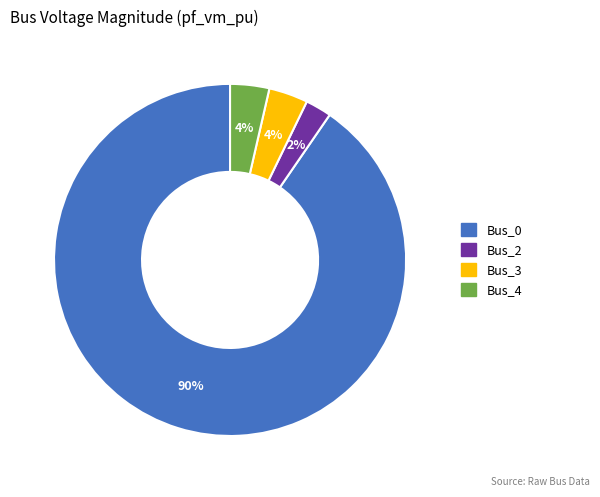

Is there any slice that represents more than half of the pie?

Yes